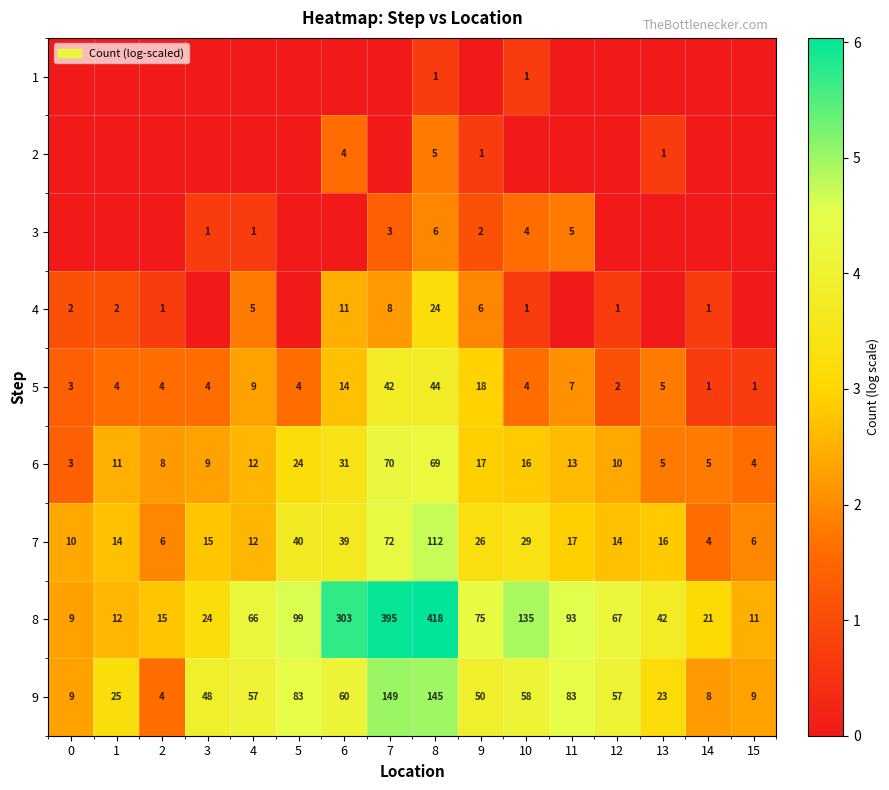

At which category is the sum across all series the highest?

8